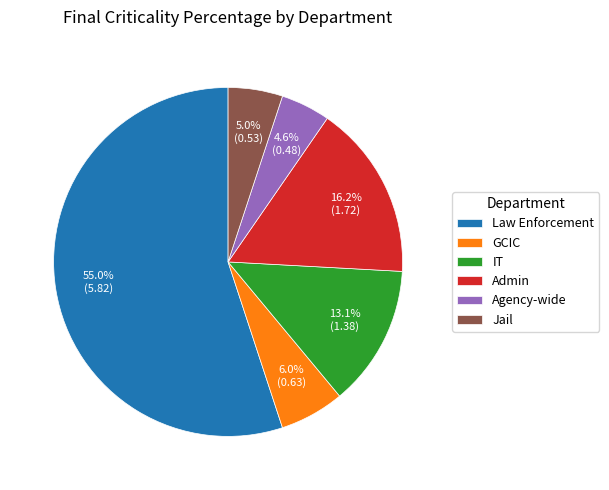

How many segments does this pie chart have?

6